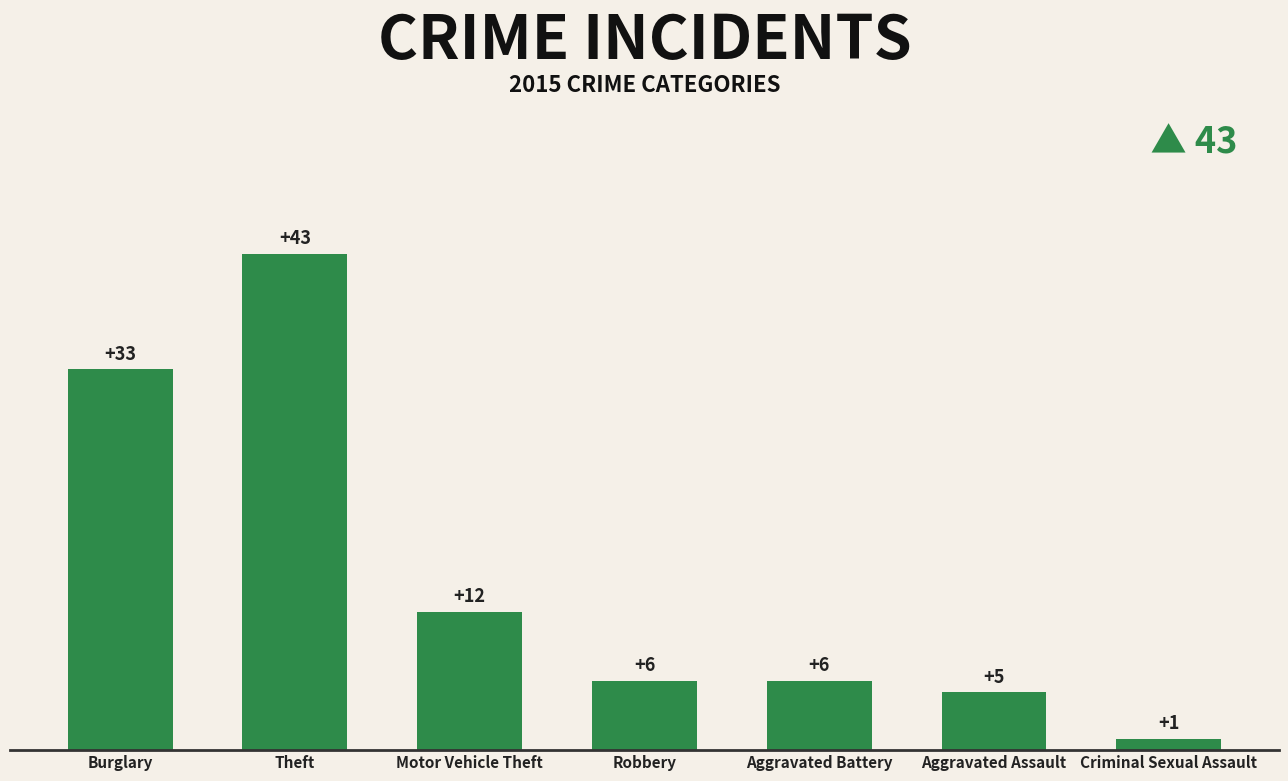

What is the greatest value displayed?

43